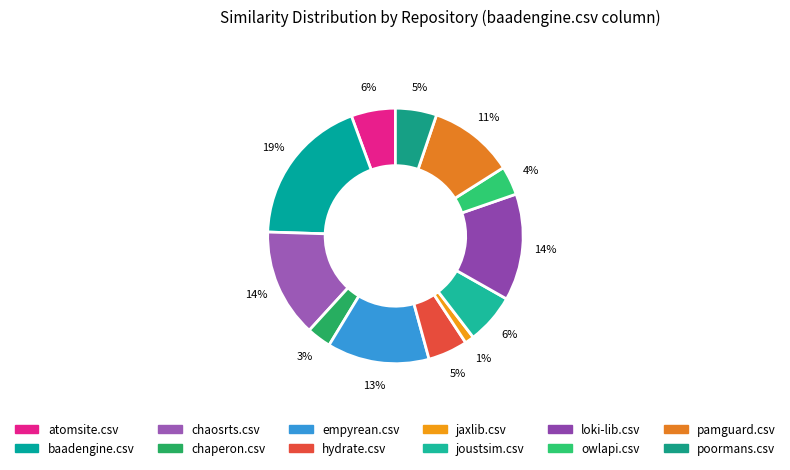

To the nearest percent, what portion does joustsim.csv represent?

6%